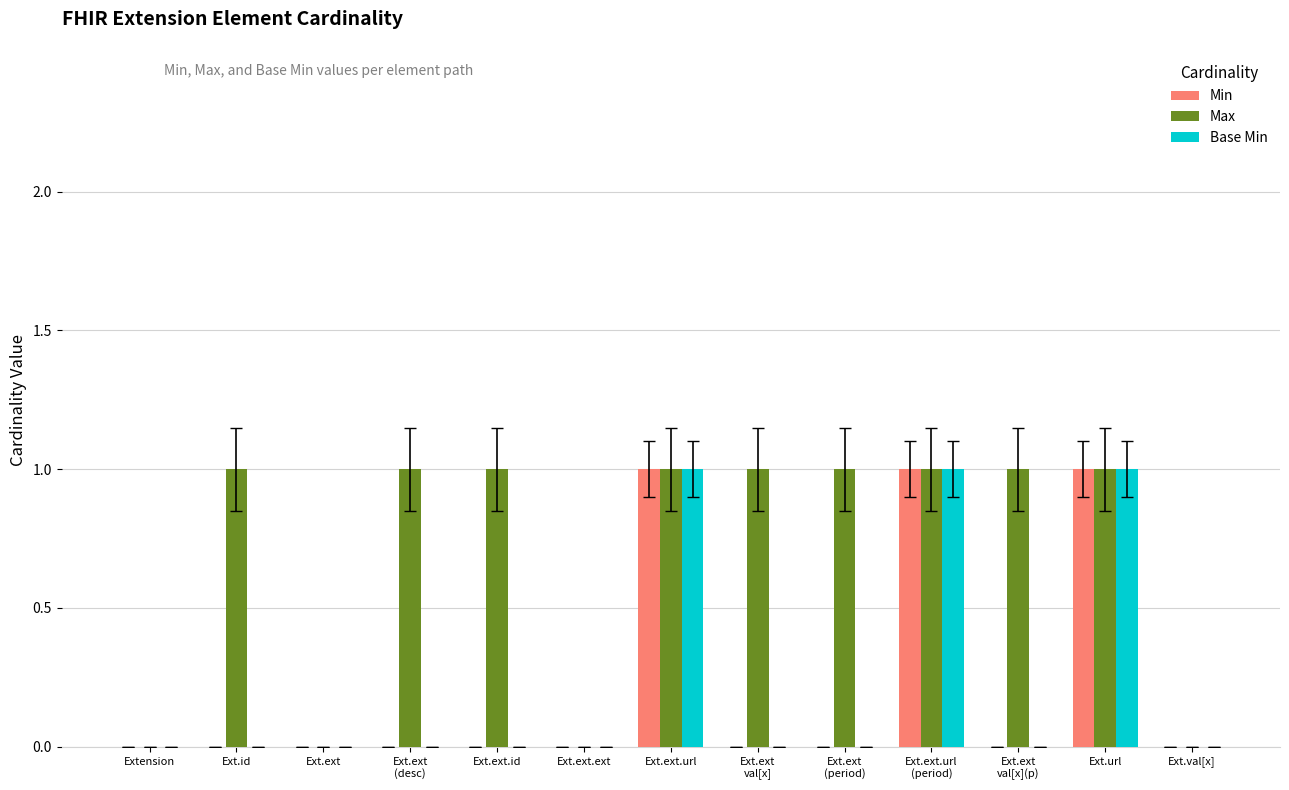

The Min series shows 1 at Ext.url. True or false?

True